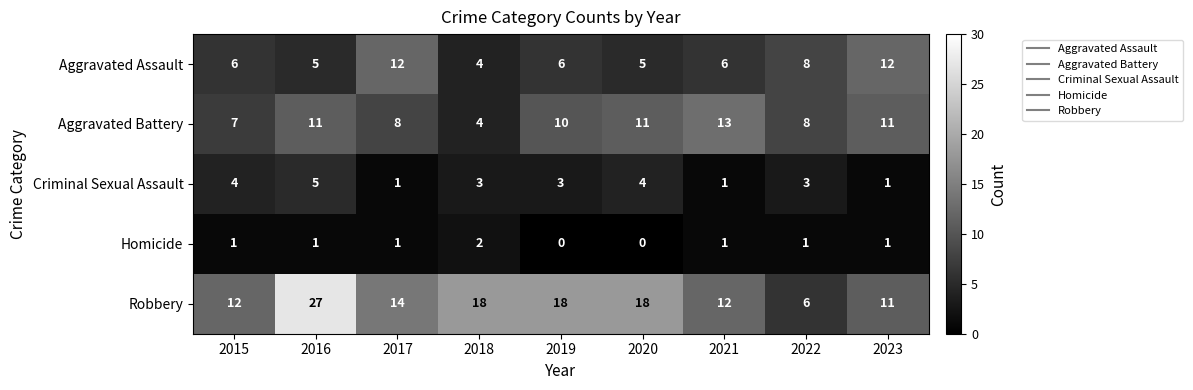

Rank the series by their maximum value, from highest to lowest.

Robbery, Aggravated Battery, Aggravated Assault, Criminal Sexual Assault, Homicide